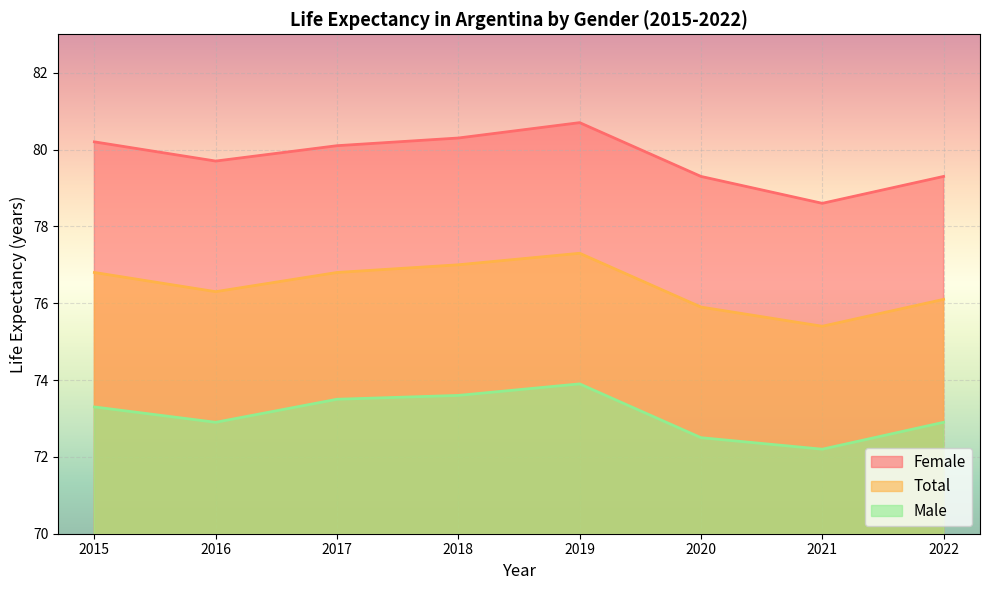

At which category does Male reach its first local valley?

2016